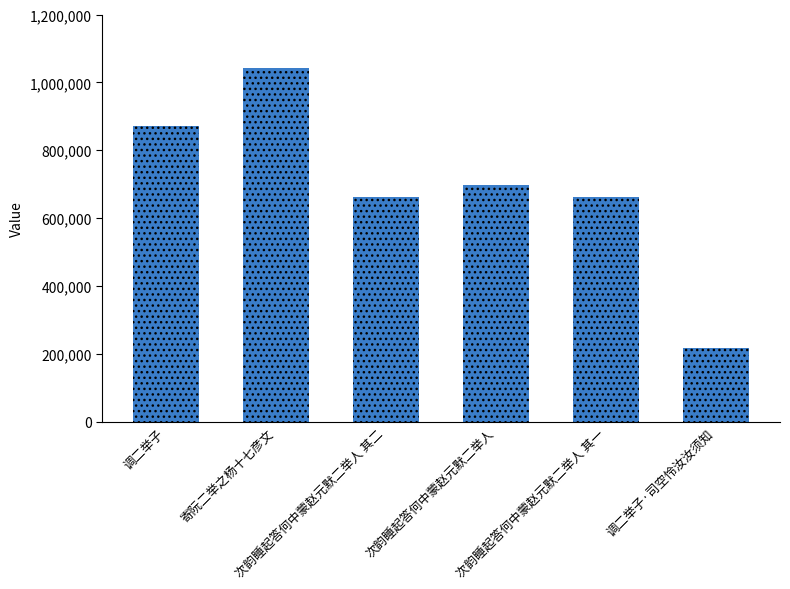

What is the value of the 1st bar from the left?

871908